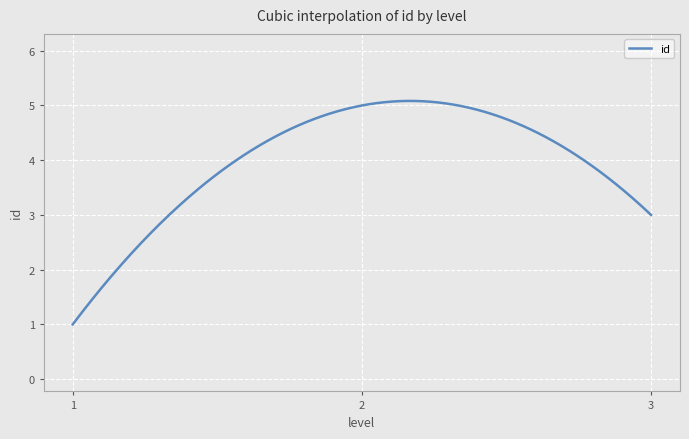

What is the difference between the maximum and minimum values?

4.1